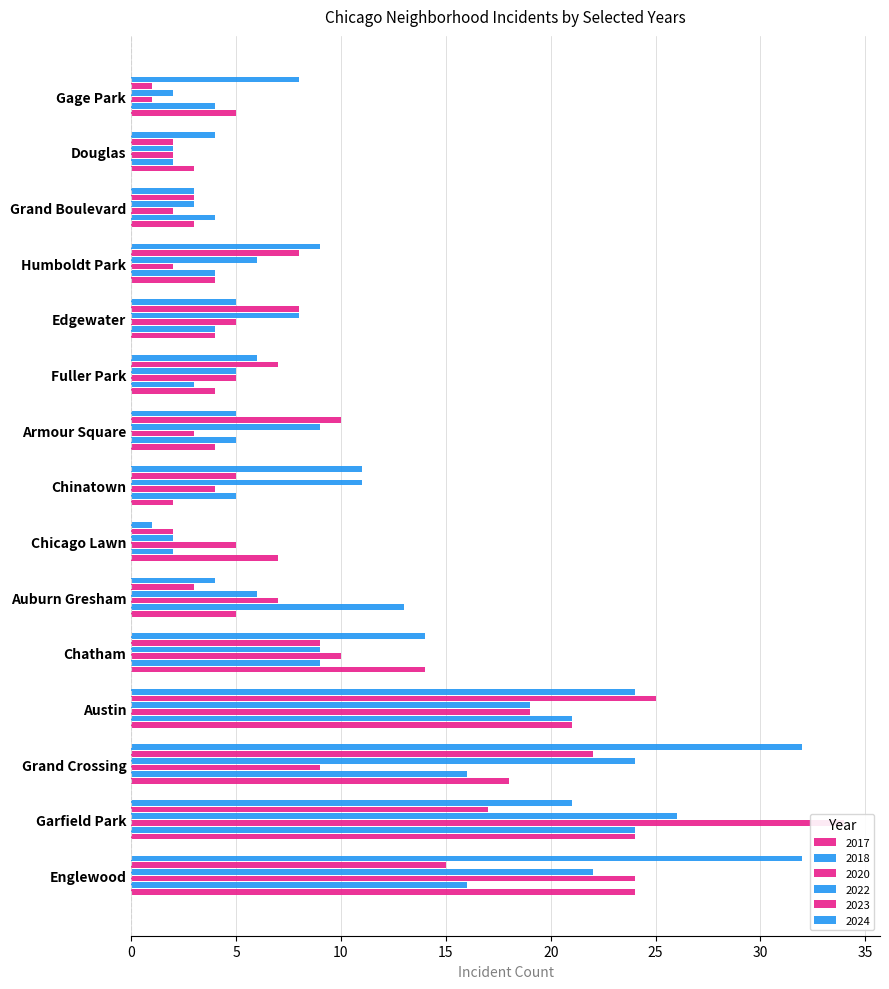

What are all the series names shown in the legend?

2017, 2022, 2023, 2018, 2024, 2020